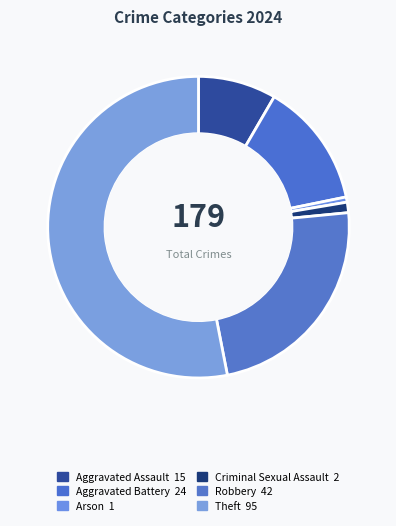

How many segments does this pie chart have?

6